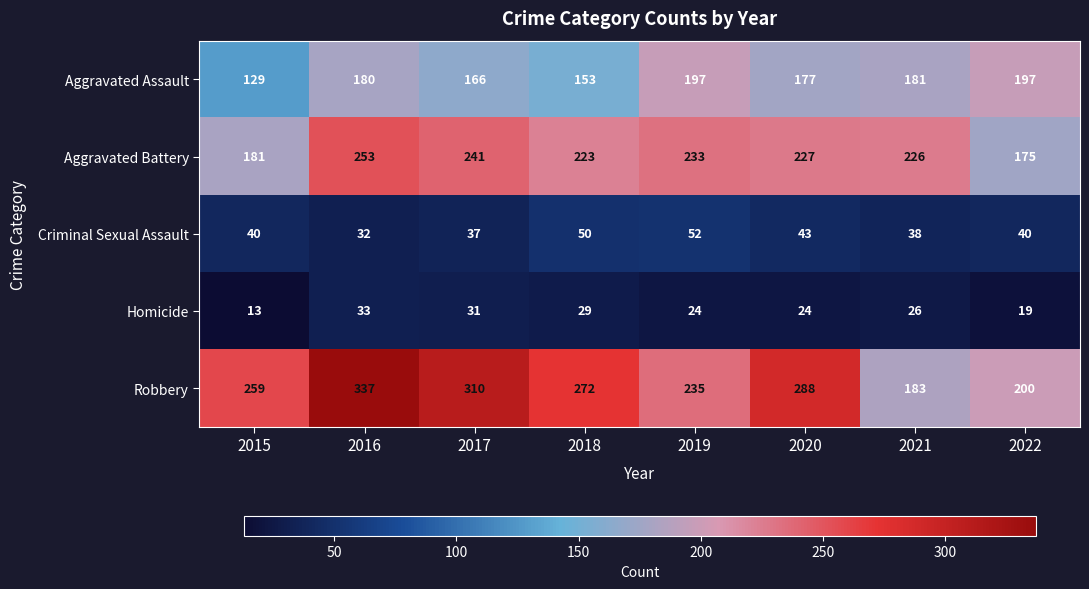

Which series changed the most between 2017 and 2022?

Robbery